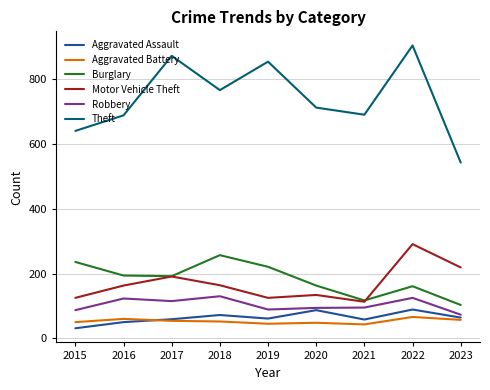

The Theft series shows 905 at 2022. True or false?

True